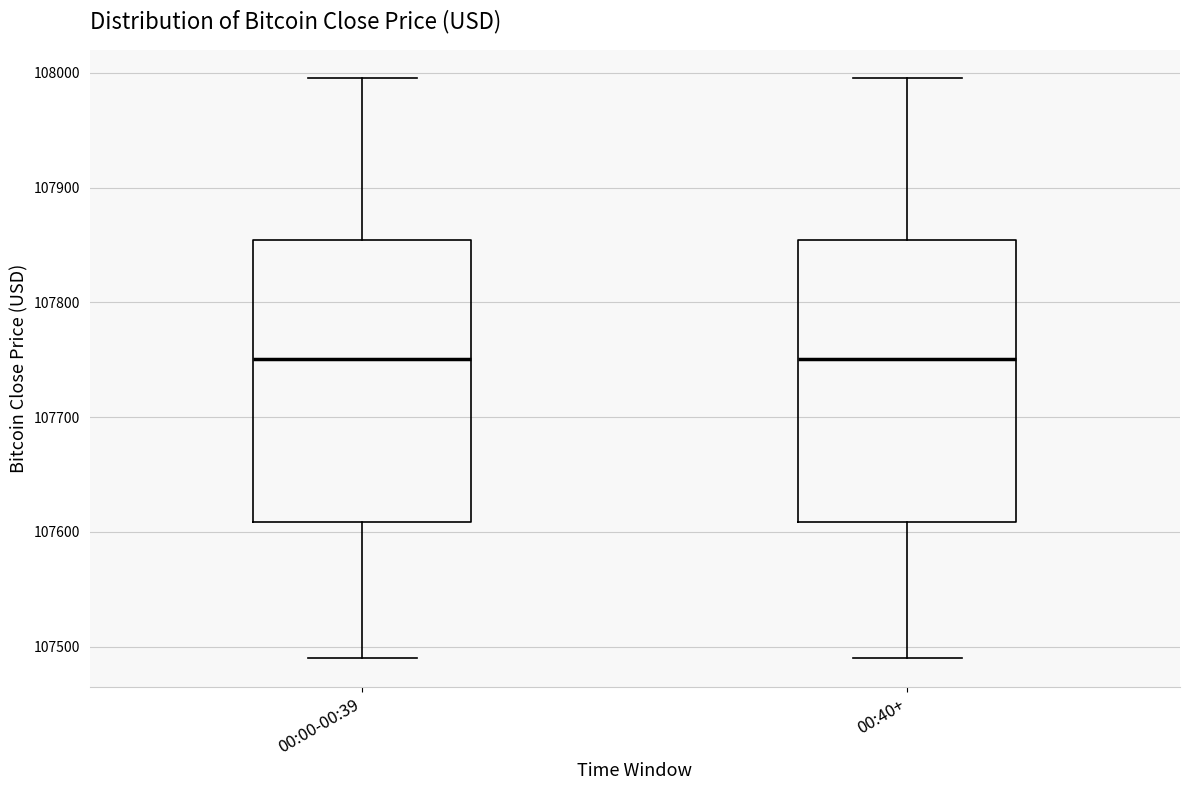

Reading left to right, read every box against the y-axis: the position of its median line, the range the box covers, and the ends of its whiskers. The values are not printed on the chart, so give them approximately, as read against the axis.

00:00-00:39: median 107750, box 107610 to 107850, whiskers 107490 to 108000
00:40+: median 107750, box 107610 to 107850, whiskers 107490 to 108000